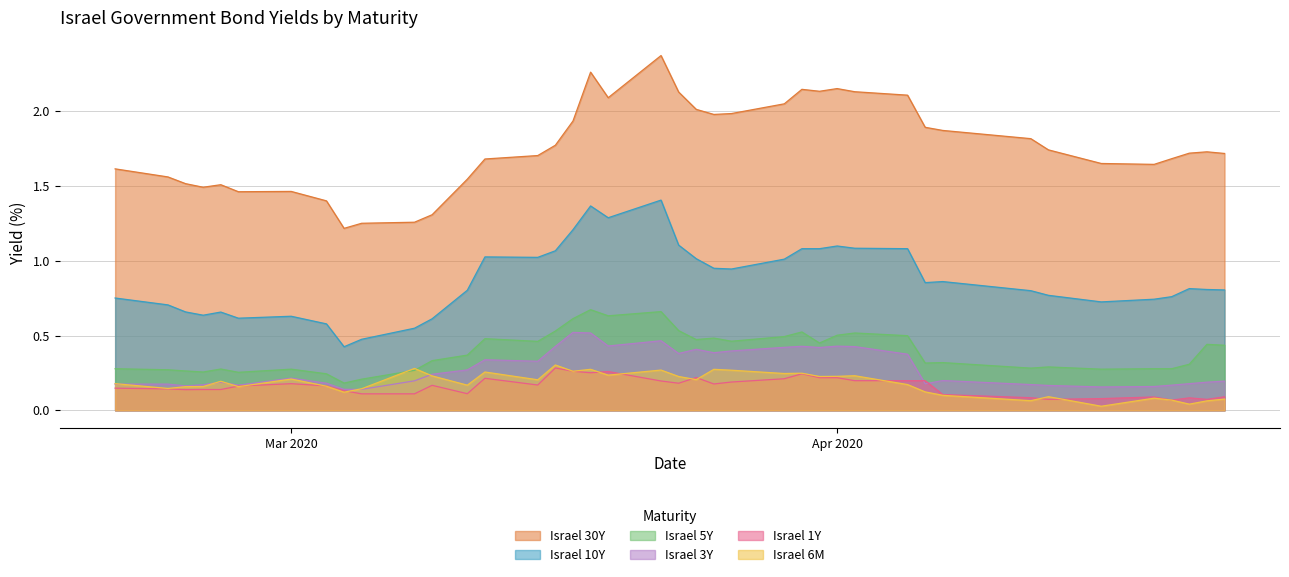

What is the label of the 35th point from the left?

2020-04-16